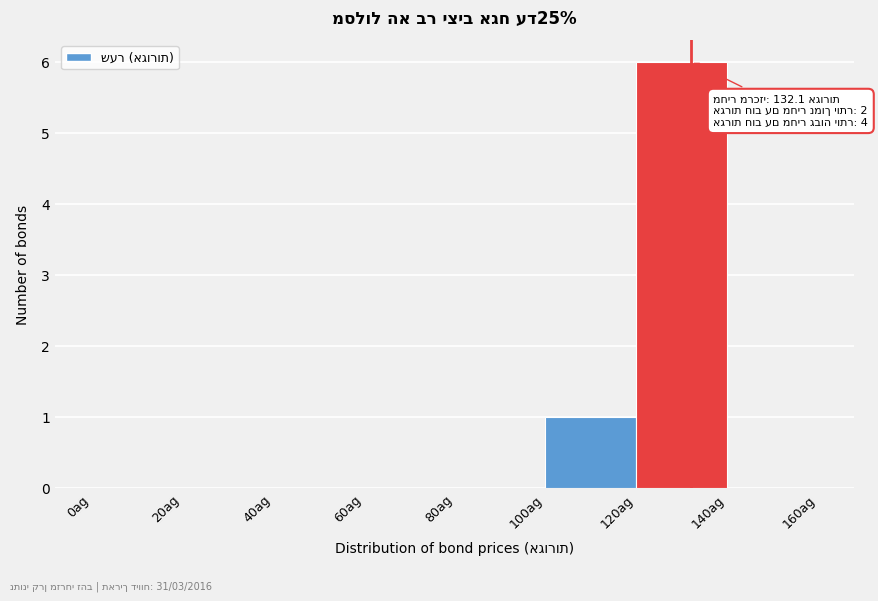

Which range on the x-axis has the tallest bar?

120 to 140